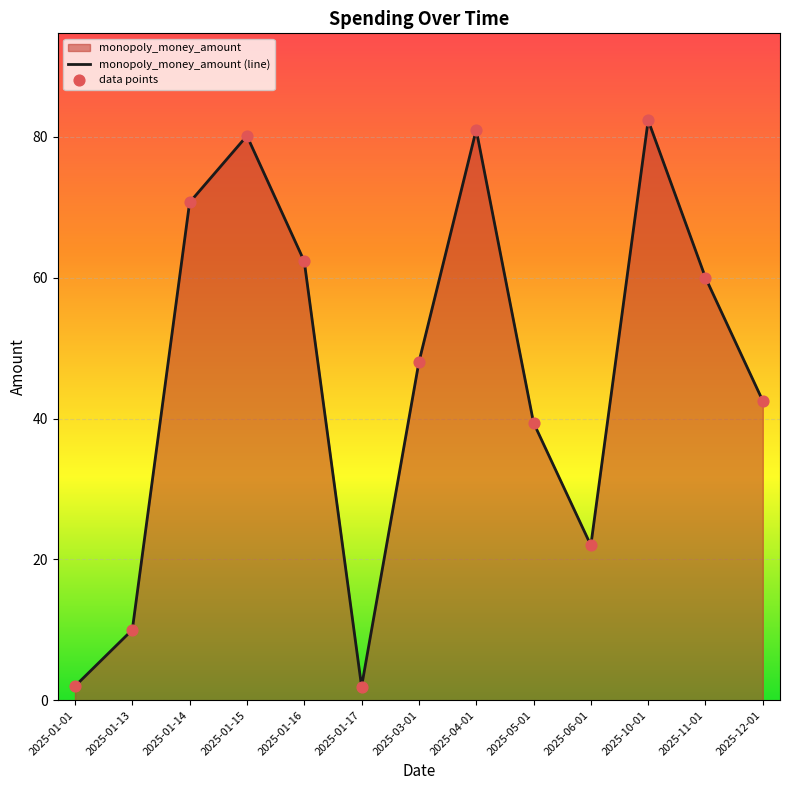

What is the change in value from 2025-01-13 to 2025-01-16?

+52.3